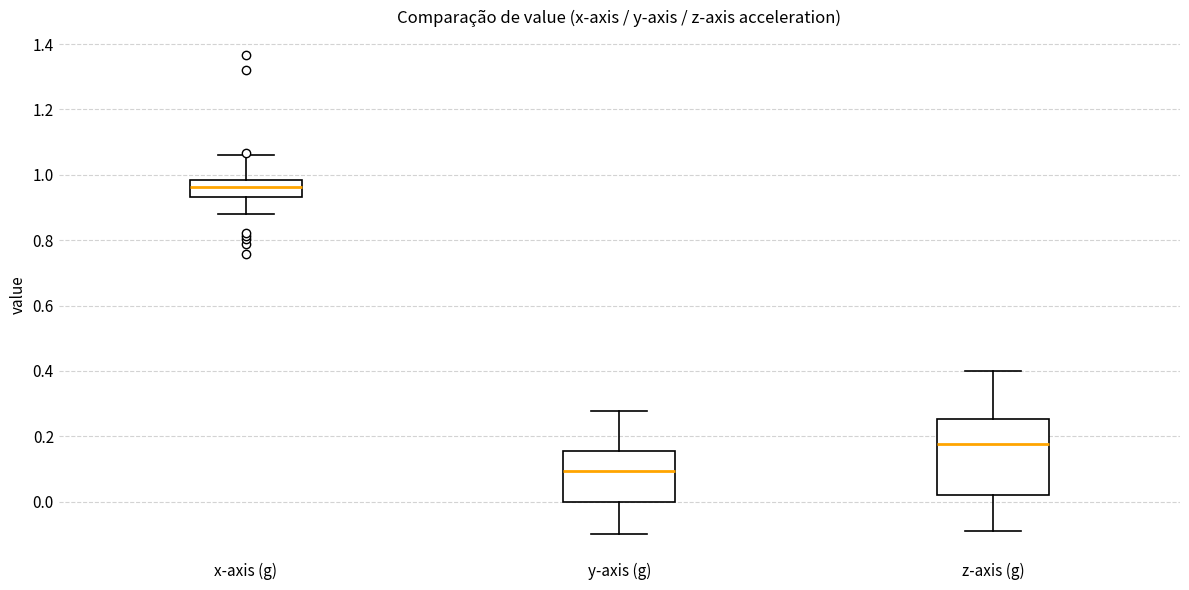

Where is the upper edge of the box for y-axis (g) on the y-axis? The values are not printed on the chart, so give them approximately, as read against the axis.

0.16